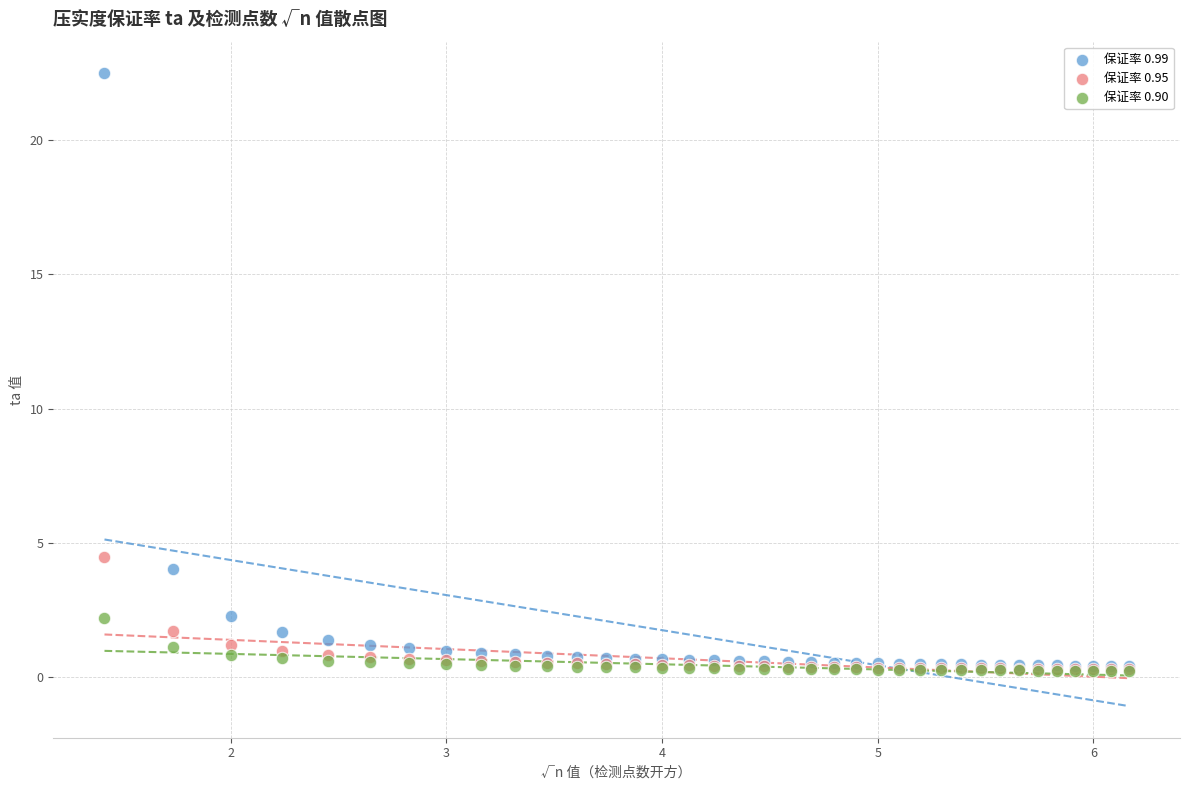

Which series has the widest spread of Y values?

保证率 0.99